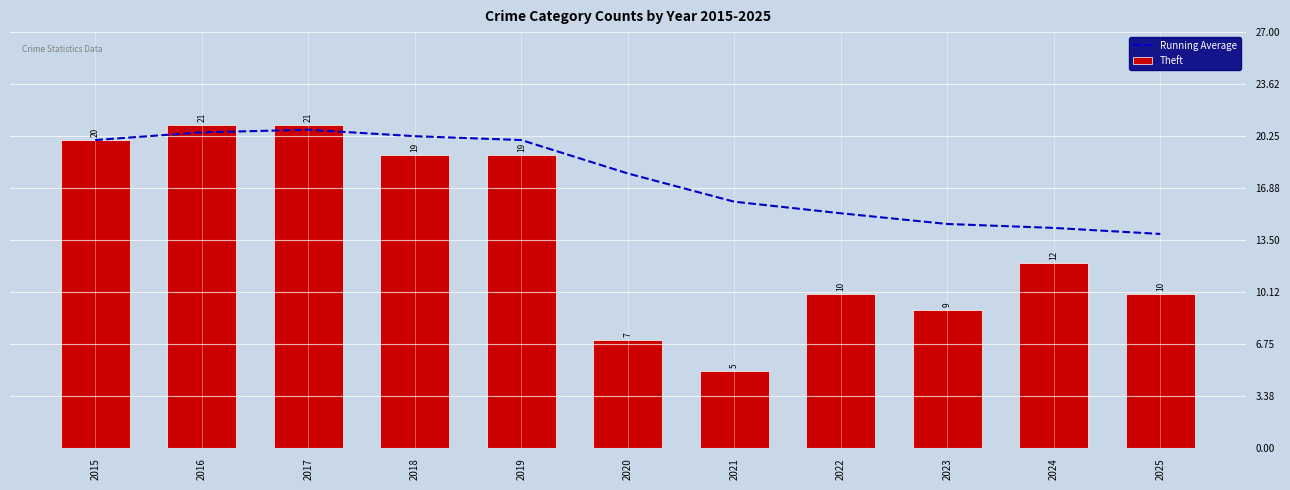

Reading right to left, what are all the values shown in this chart?

Running Average: 2025=13.9	2024=14.3	2023=14.6	2022=15.2	2021=16.0	2020=17.8	2019=20.0	2018=20.2	2017=20.7	2016=20.5	2015=20.0
Theft: 2025=10.0	2024=12.0	2023=9.0	2022=10.0	2021=5.0	2020=7.0	2019=19.0	2018=19.0	2017=21.0	2016=21.0	2015=20.0